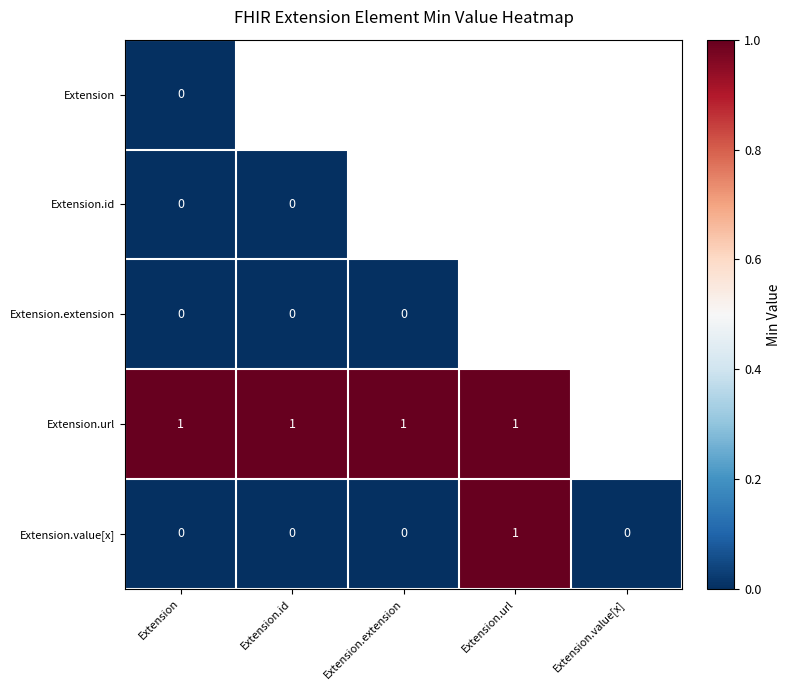

Is the value of Extension.url at Extension.id greater than the value of Extension.id at Extension?

Yes